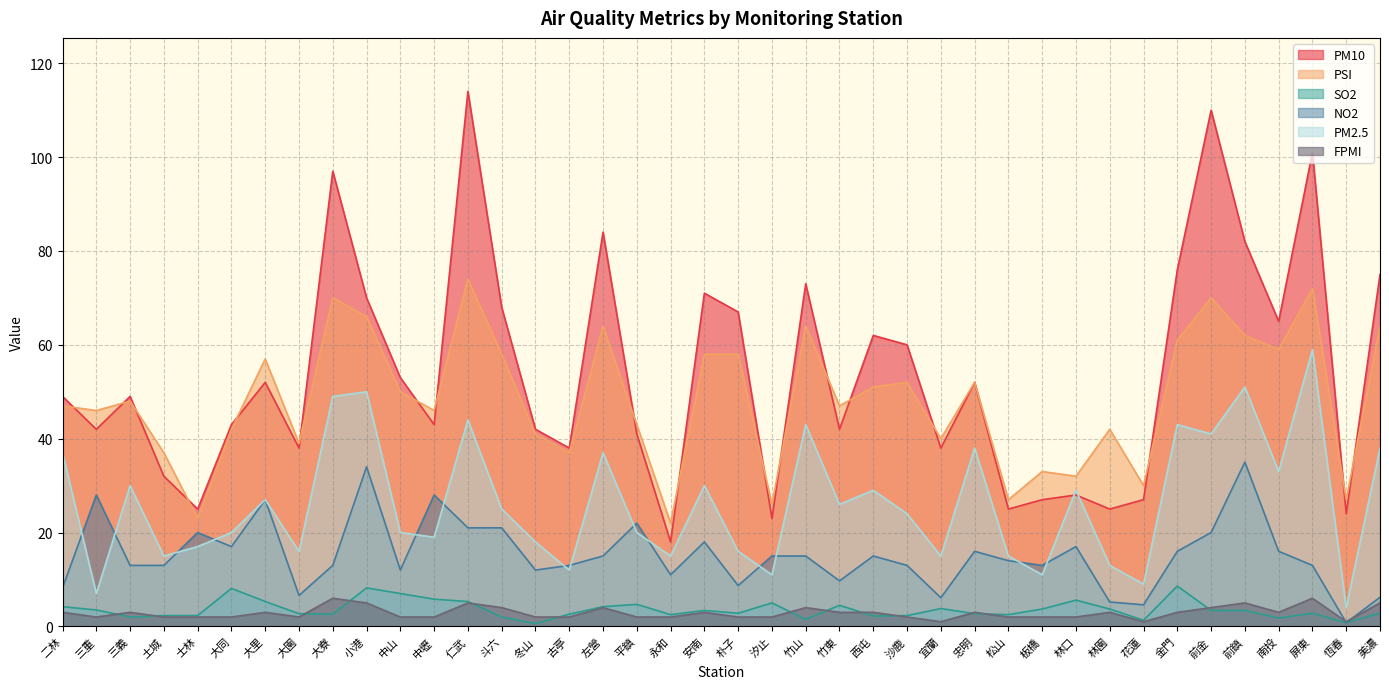

List the labels in order of NO2 value, smallest first.

恆春, 花蓮, 林園, 宜蘭, 美濃, 大園, 二林, 朴子, 竹東, 永和, 中山, 冬山, 三義, 土城, 大寮, 古亭, 沙鹿, 板橋, 屏東, 松山, 左營, 汐止, 竹山, 西屯, 忠明, 金門, 南投, 大同, 林口, 安南, 士林, 前金, 仁武, 斗六, 平鎮, 大里, 三重, 中壢, 小港, 前鎮